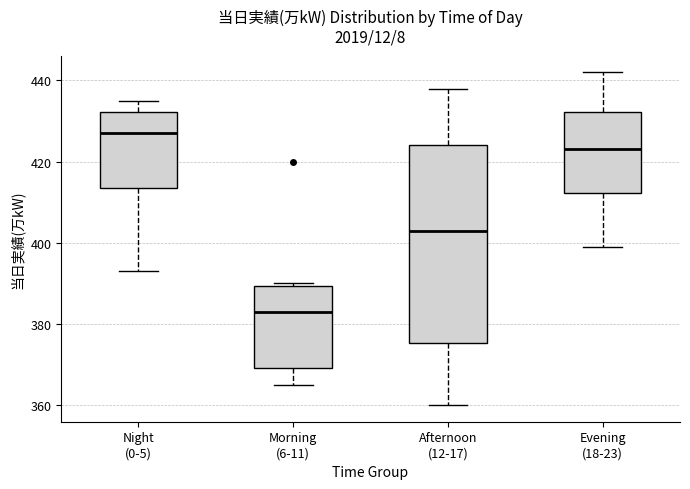

Which box is the tallest, from its lower edge to its upper edge?

Afternoon (12-17)